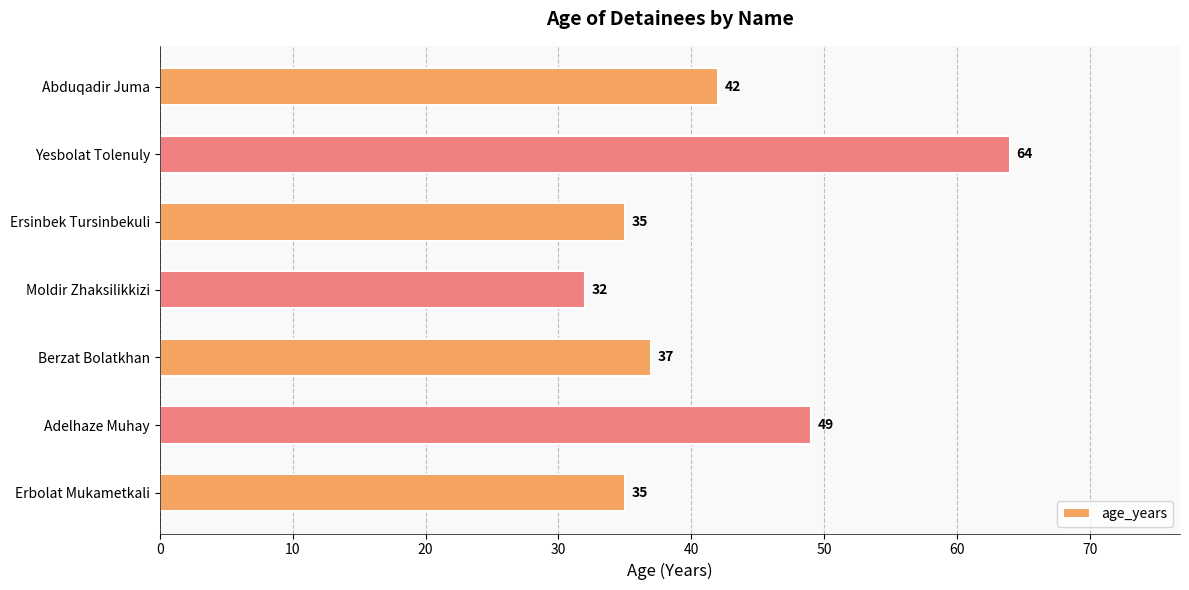

The value at Erbolat Mukametkali is 23. True or false?

False